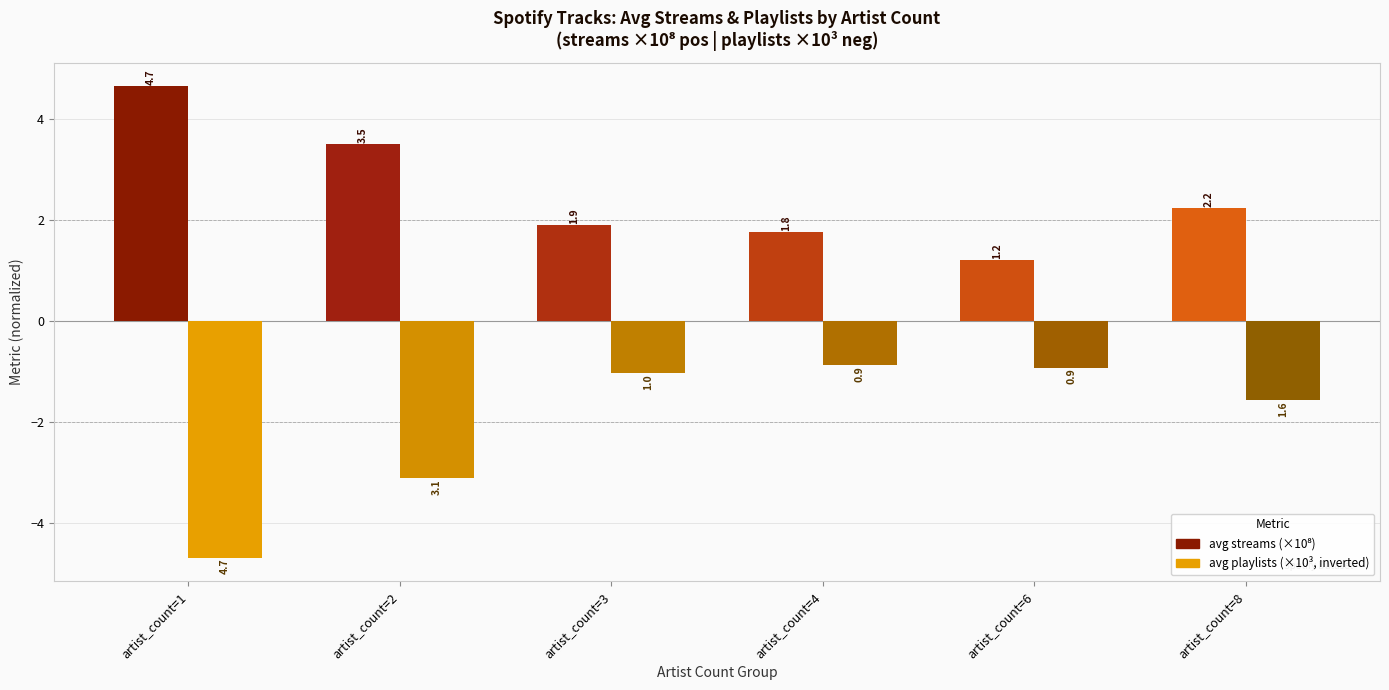

What is the total value across all series at artist_count=6?

0.3